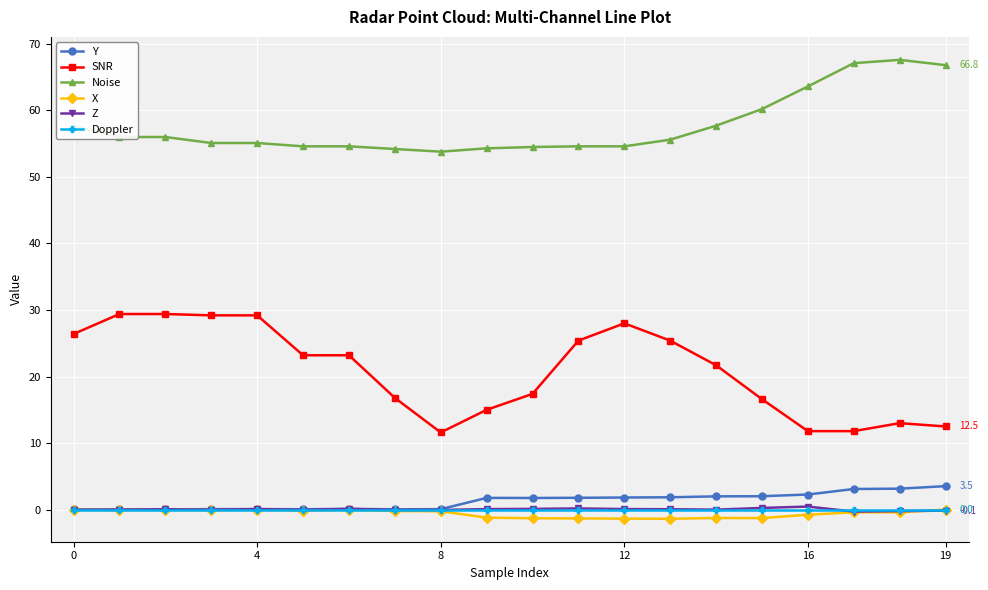

True or false: X has more than 1 interior local peaks.

True